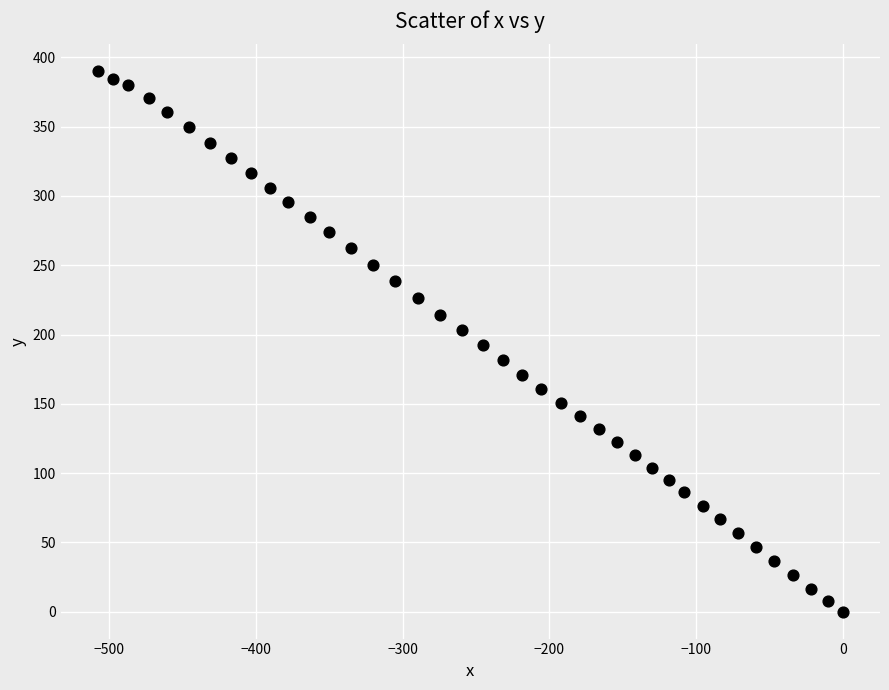

What is the range of X values (max minus min)?

507.9